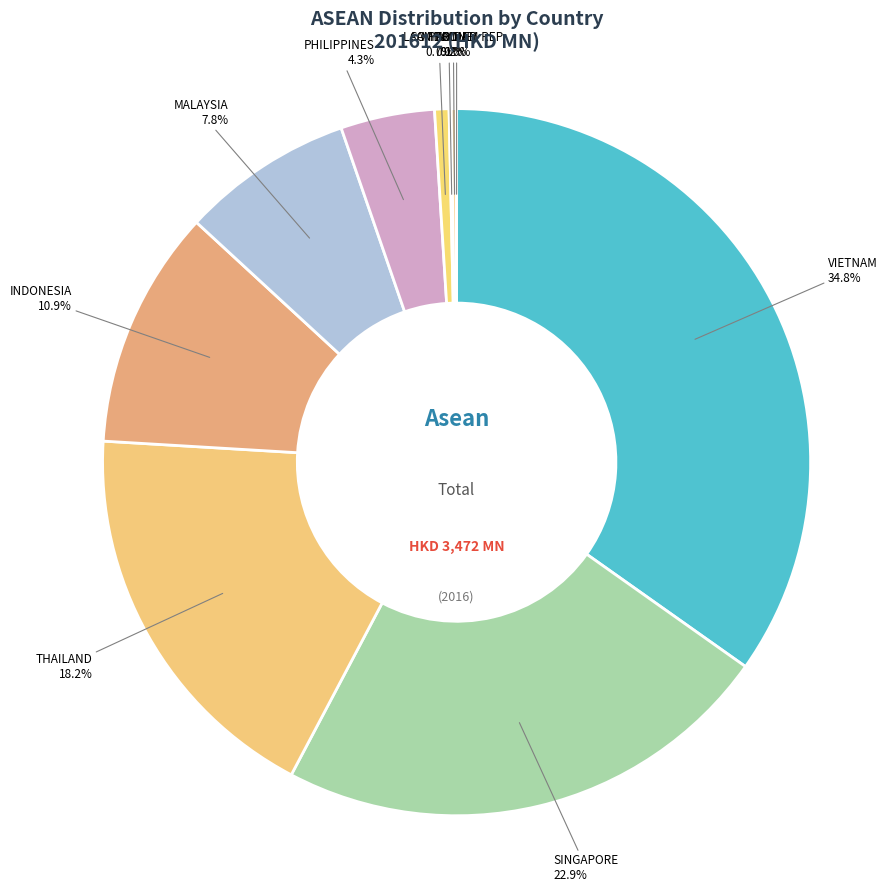

Does MALAYSIA account for over 50% of the chart?

No